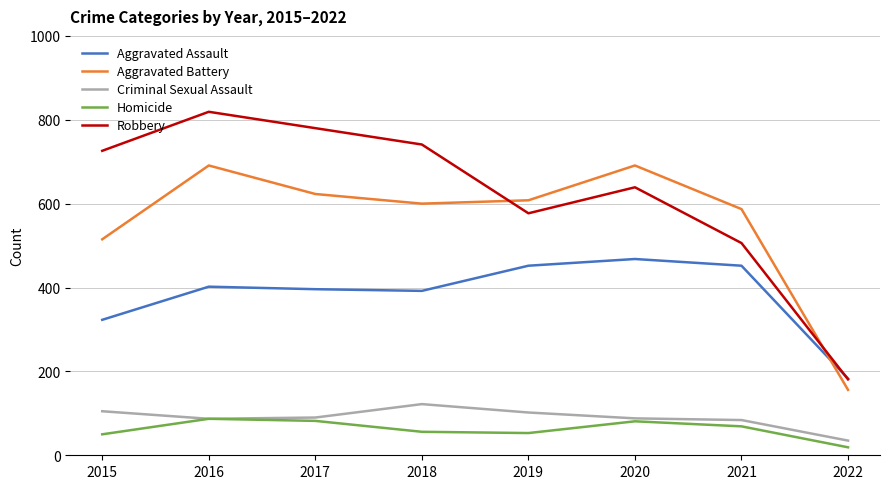

What is the total value across all series at 2021?

1698